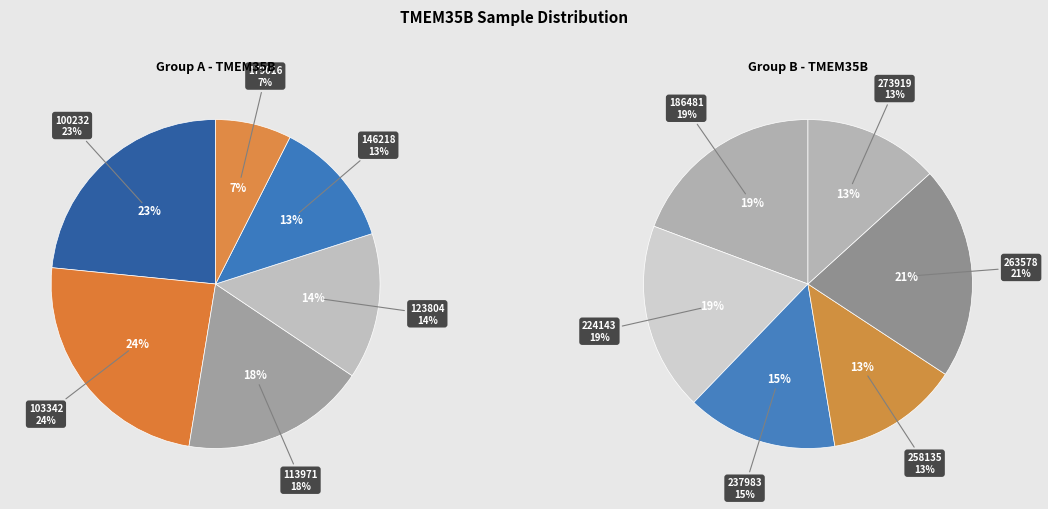

Which category has the biggest portion of the pie?

263578